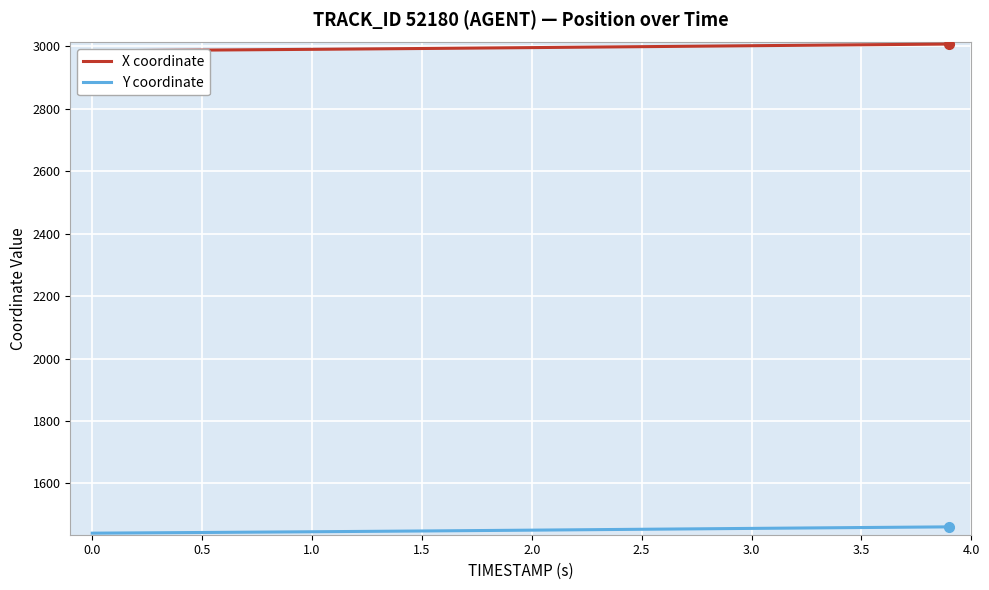

What is the minimum value for Y coordinate?

1440.7